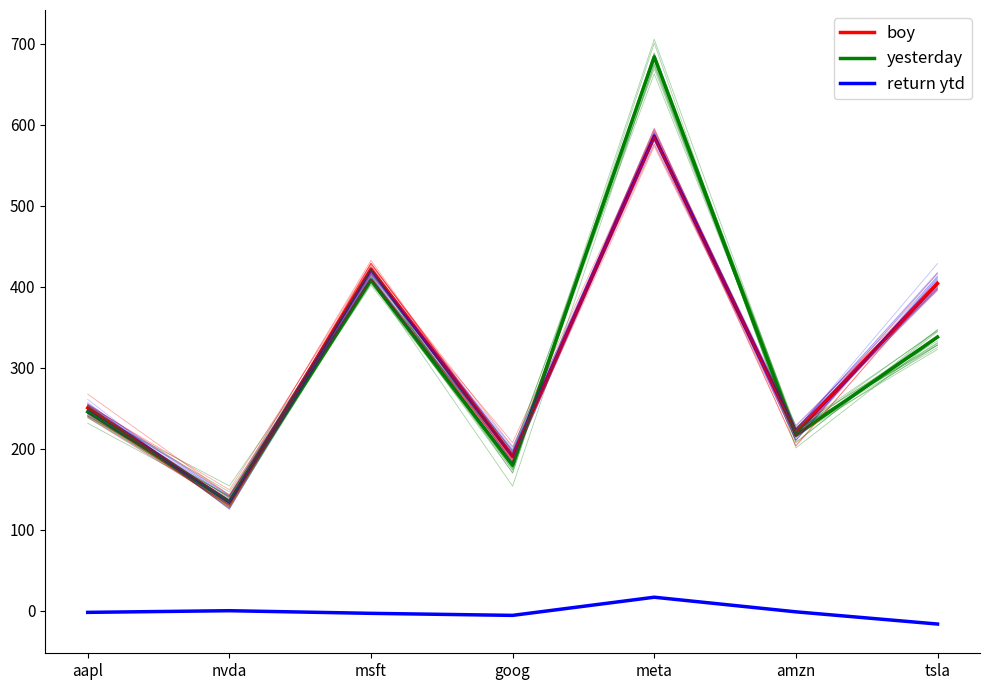

What is the maximum value for return ytd?

16.7